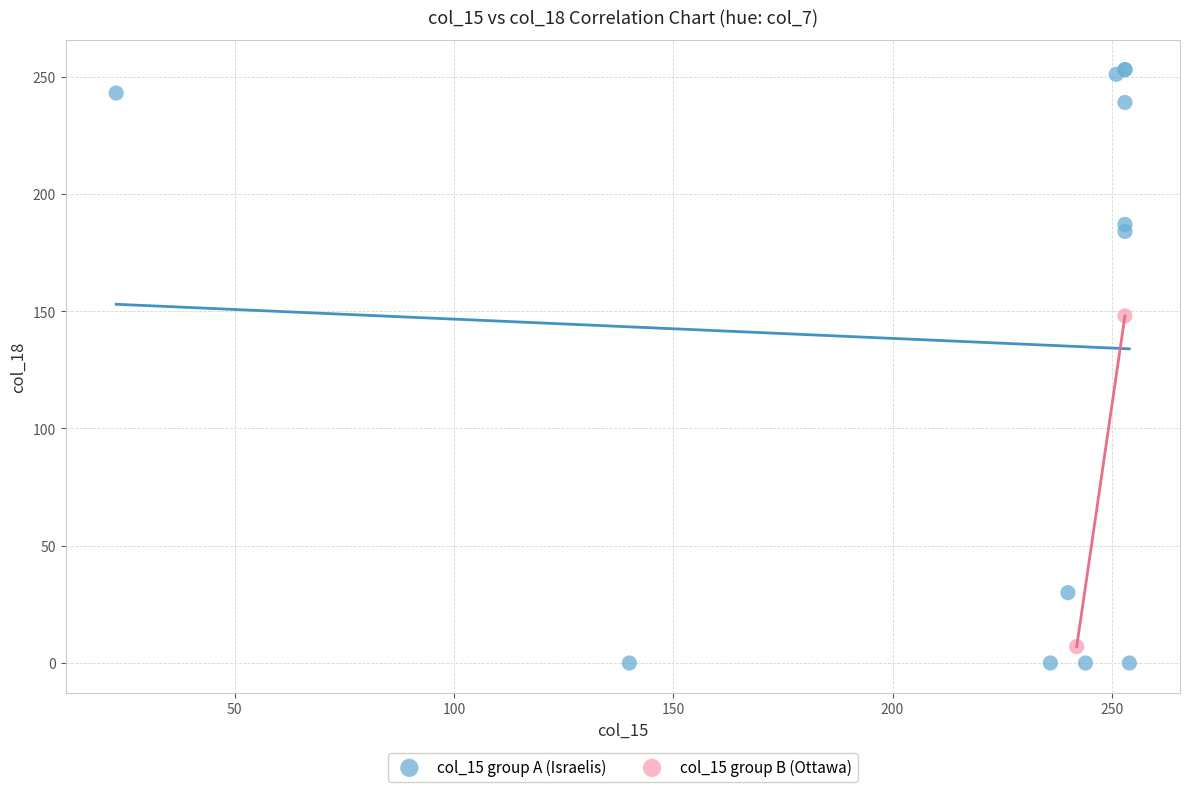

What are all the series names shown in the legend?

col_15 group A (Israelis), col_15 group B (Ottawa)